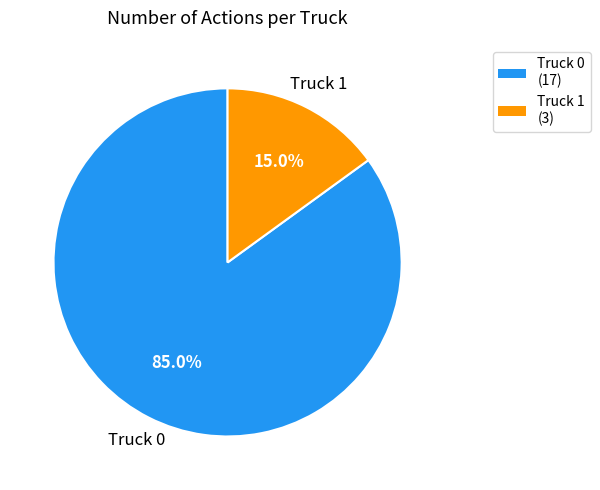

To the nearest percent, what is the average slice percentage?

50%